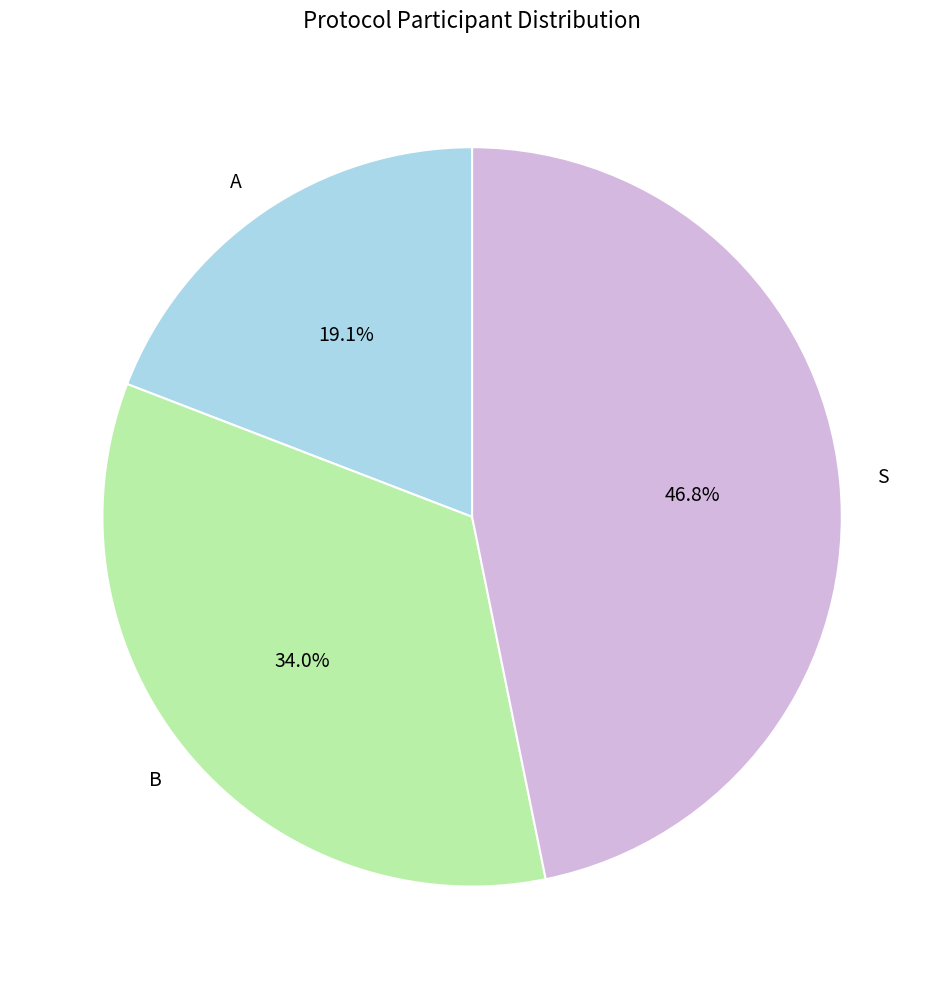

How many slices are in this pie chart?

3